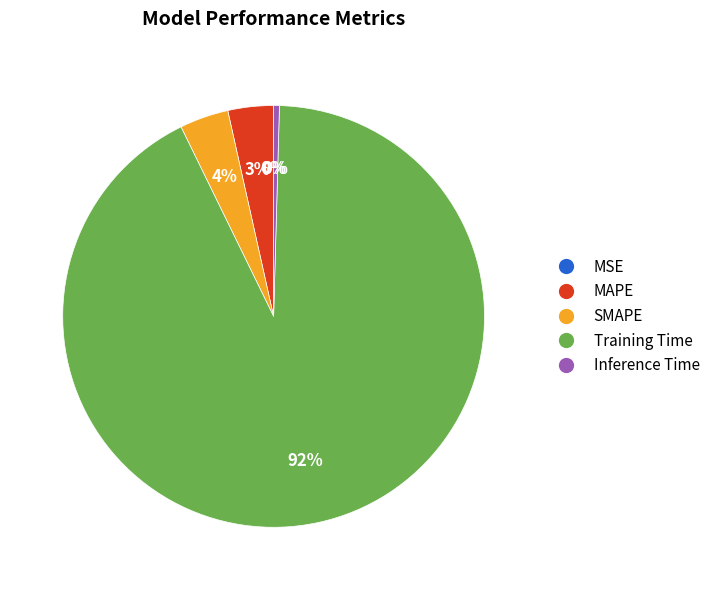

To the nearest percent, what is the average slice percentage?

20%